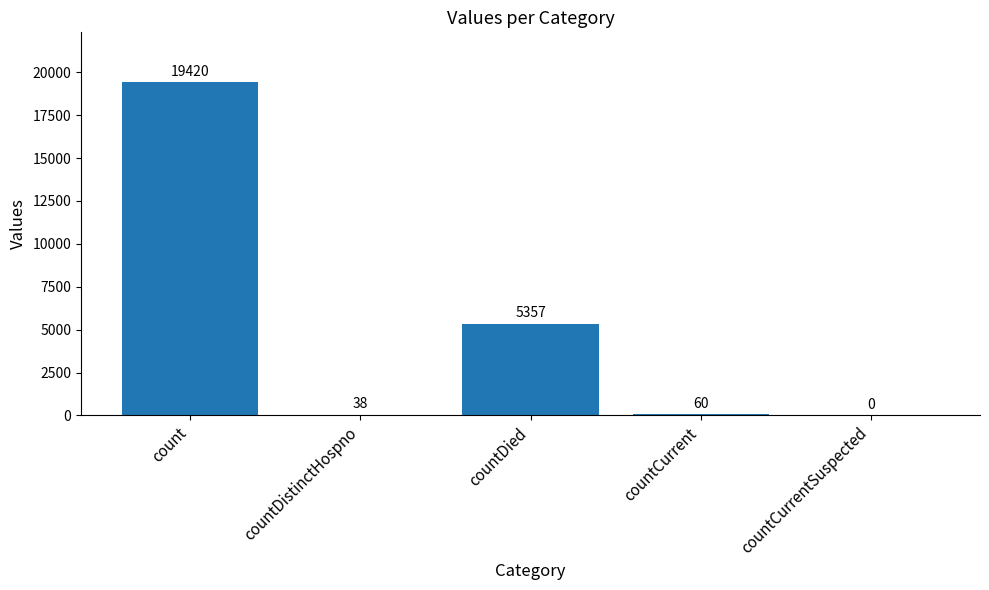

Are the bars horizontal?

No